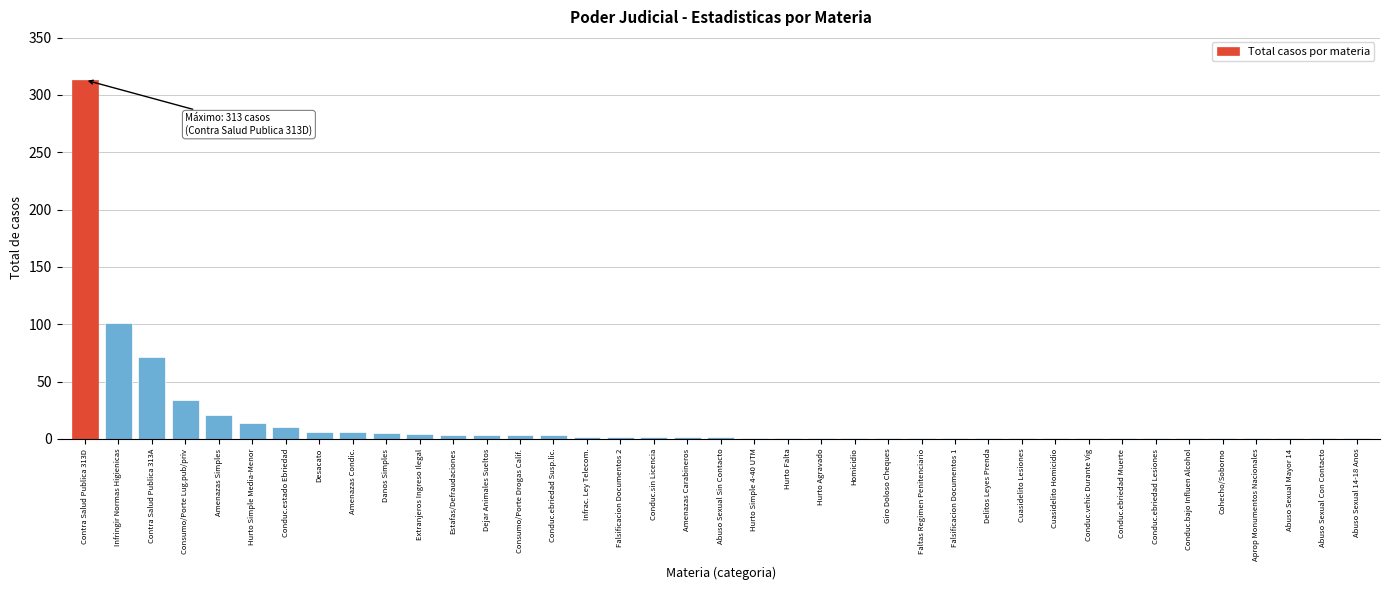

What is the sum of all values?

626